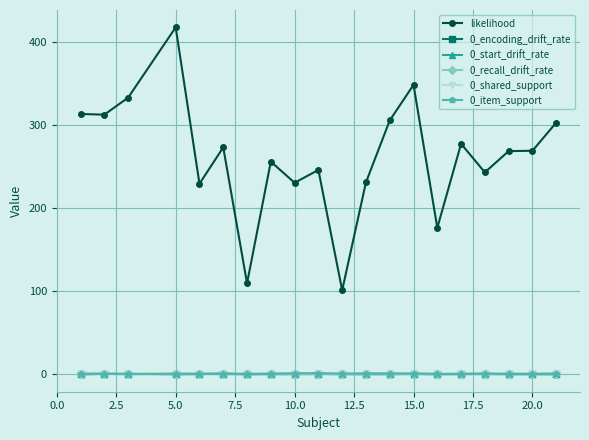

Which series has the widest spread of values?

likelihood